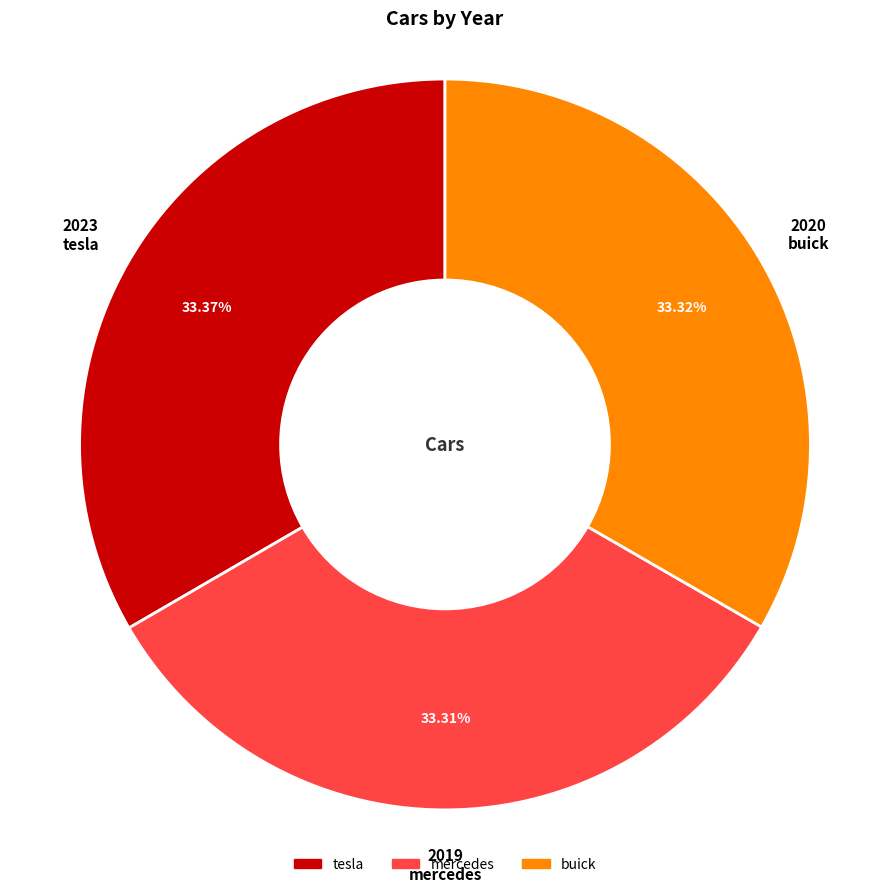

How many segments does this pie chart have?

3